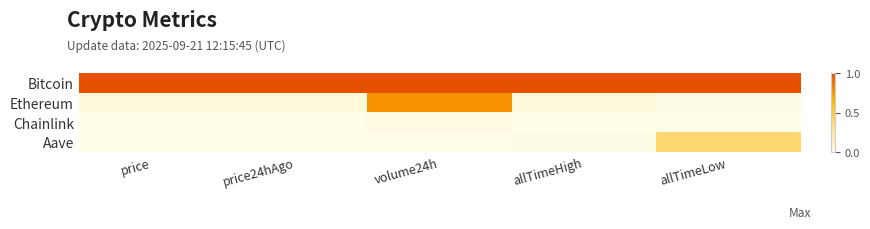

Which label corresponds to the largest value in the chart?

price